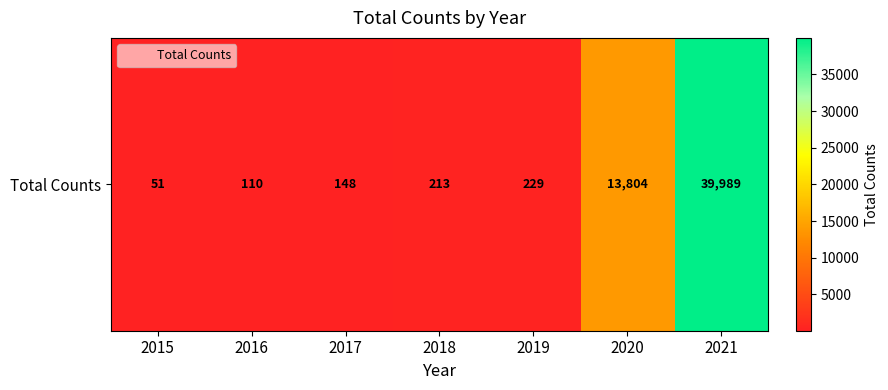

The chart shows a value of 229 at 2019. True or false?

True